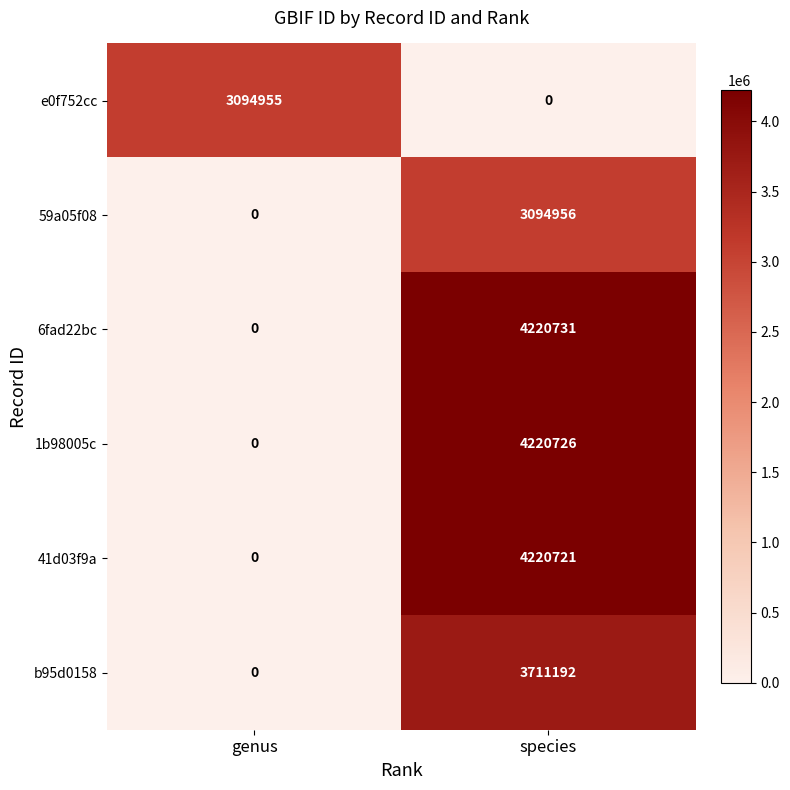

What is the sum of all b95d0158 values?

3711192